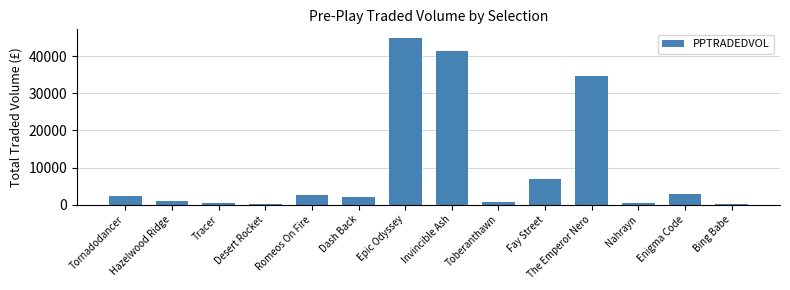

How many bars are there in total?

14